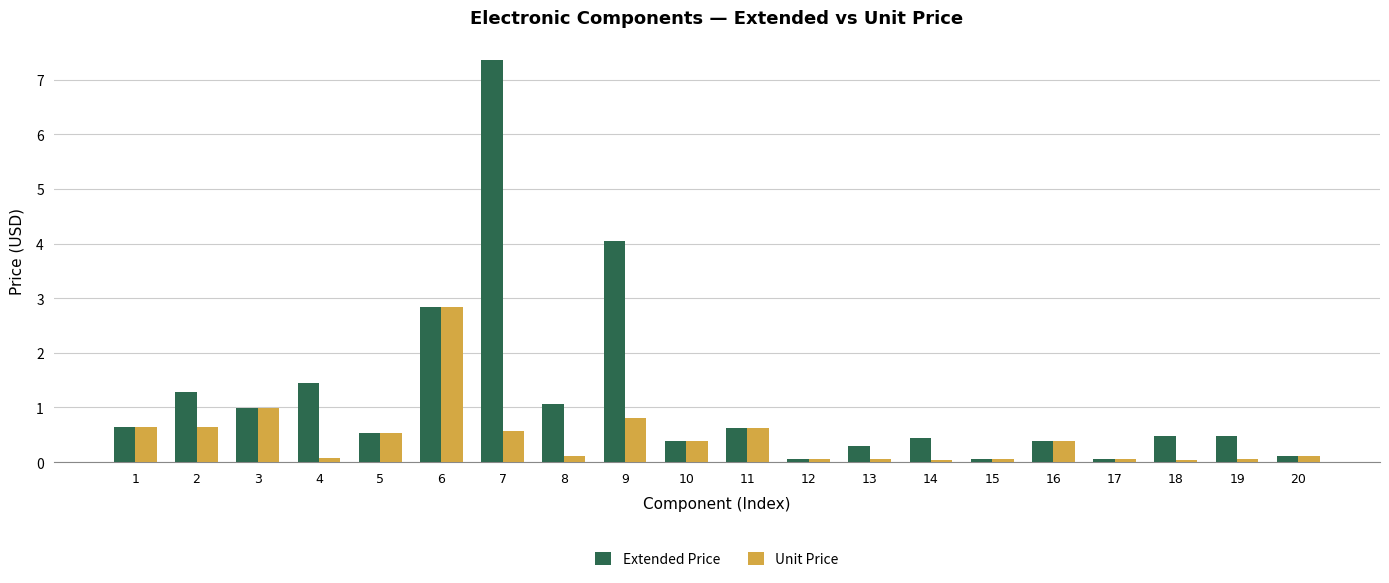

Is it true that Extended Price equals 4.0 at 9?

True